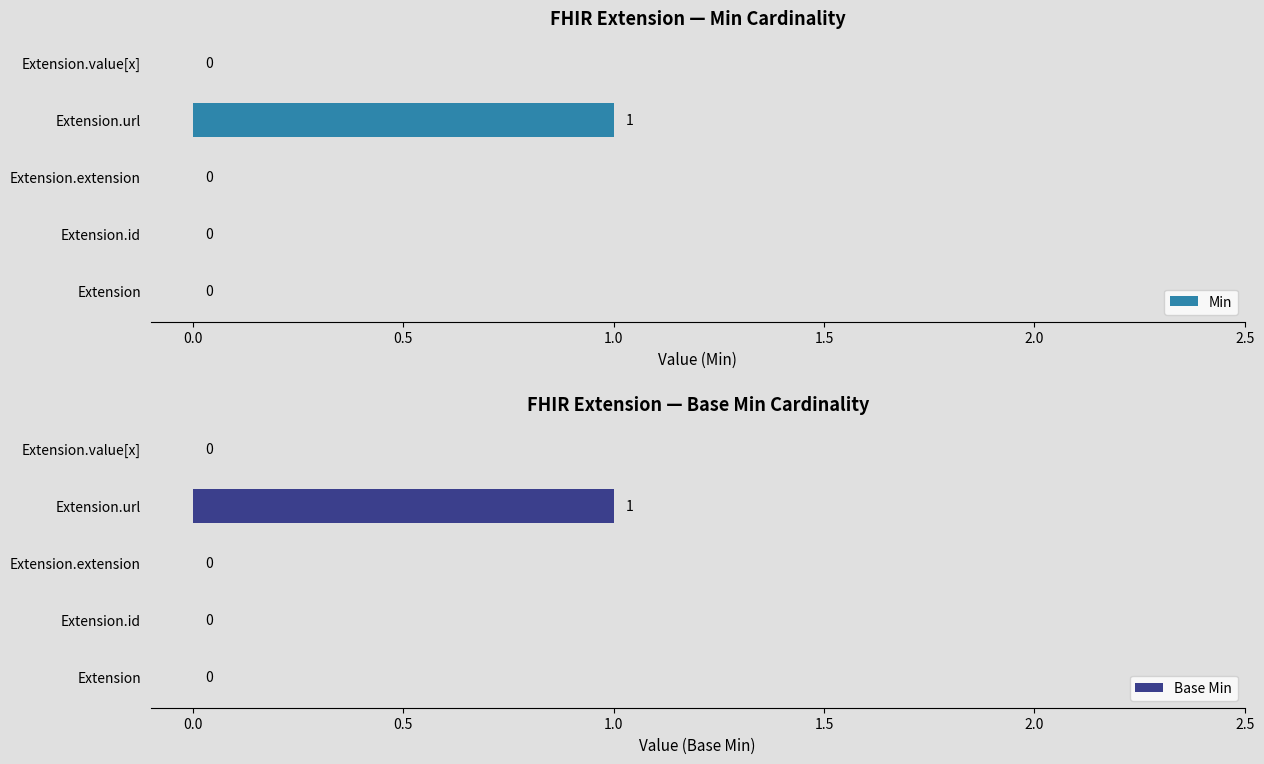

The value of Base Min at Extension is 0. True or false?

True